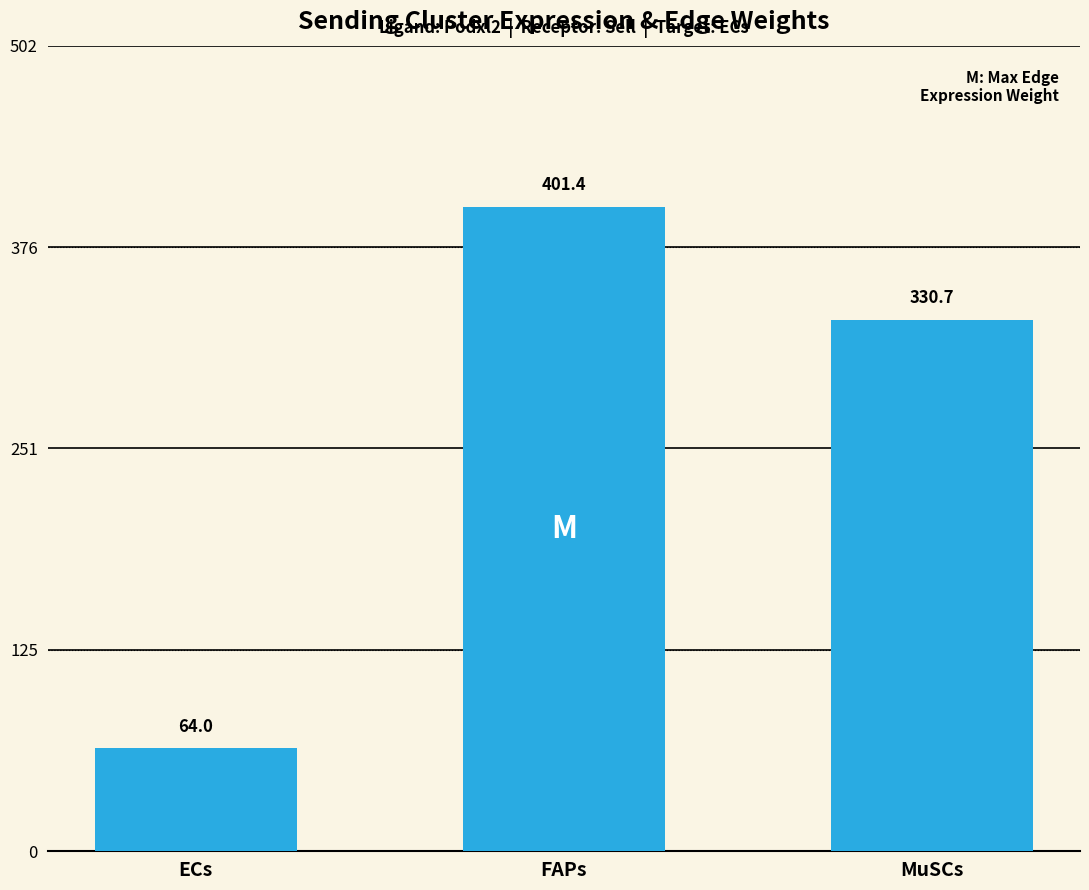

Rank the categories by value from lowest to highest.

ECs, MuSCs, FAPs